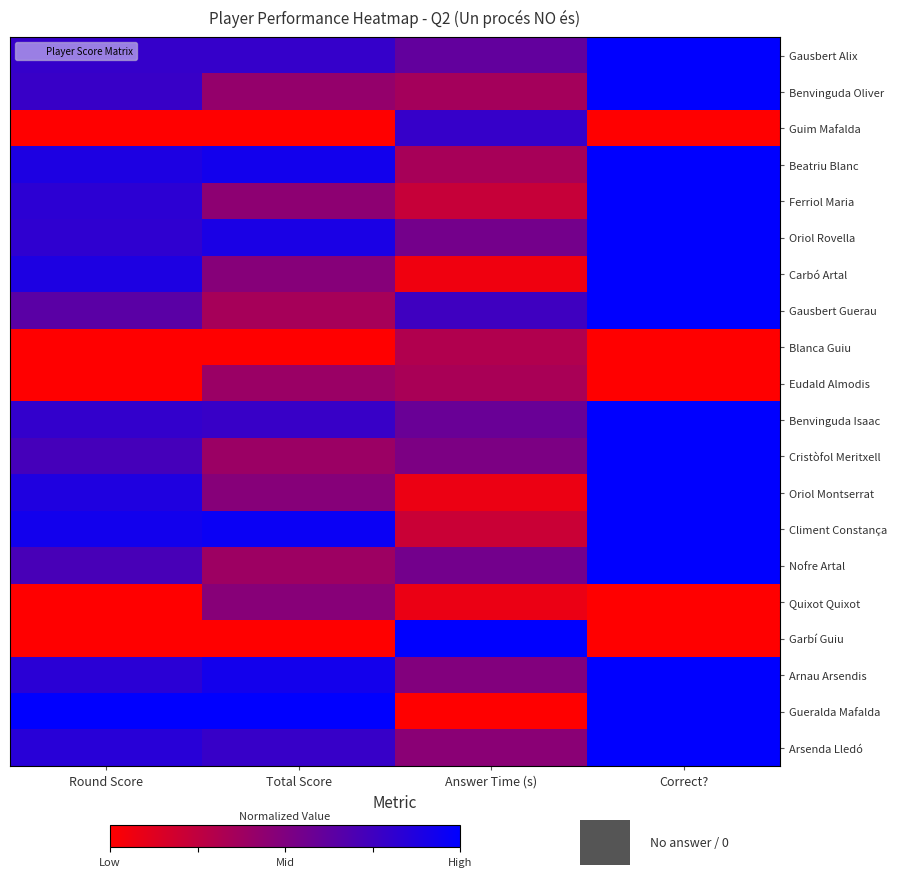

Count the number of categories in the chart.

4